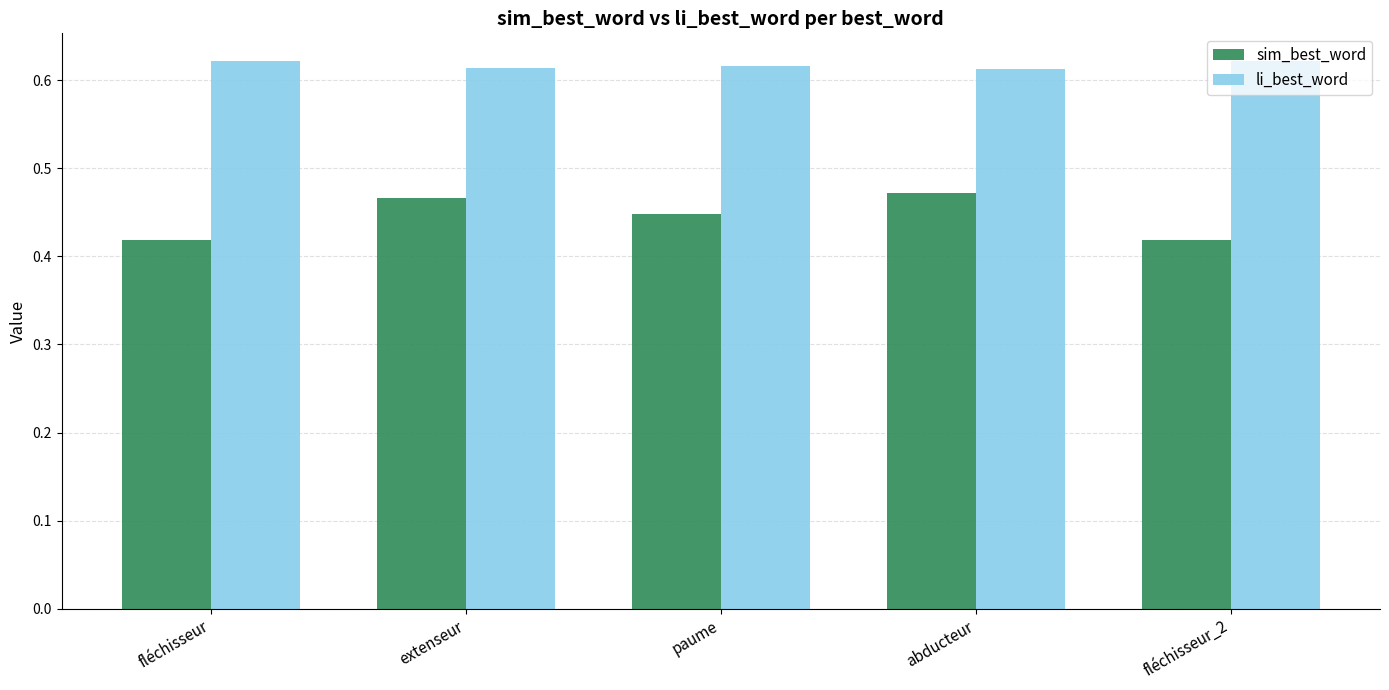

Which series has the largest total across all categories?

li_best_word